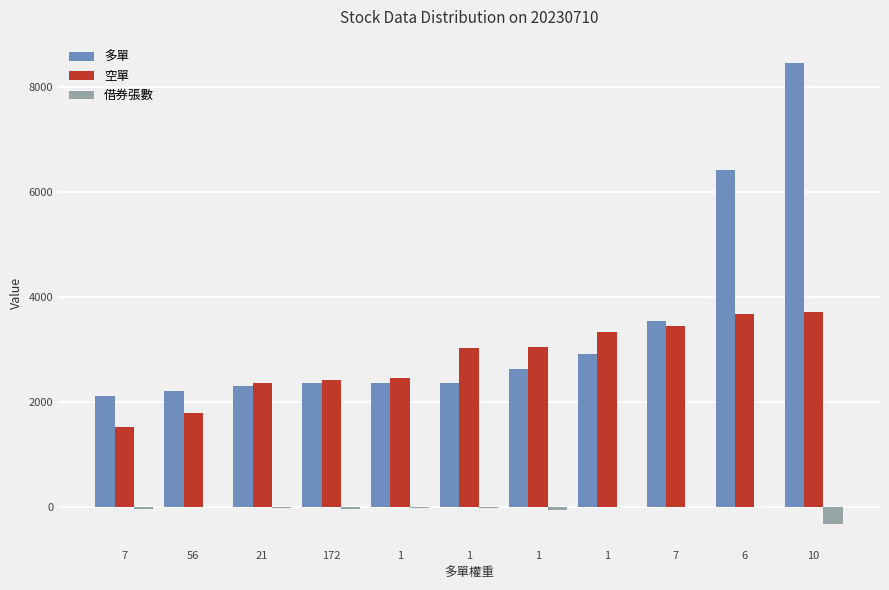

Rank the categories by 多單 value from highest to lowest.

10, 6, 7, 1, 1, 1, 1, 172, 21, 56, 7